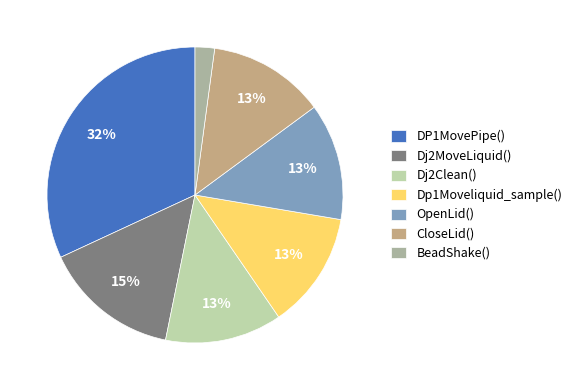

To the nearest percent, what is the difference between the largest and smallest slice percentages?

30%